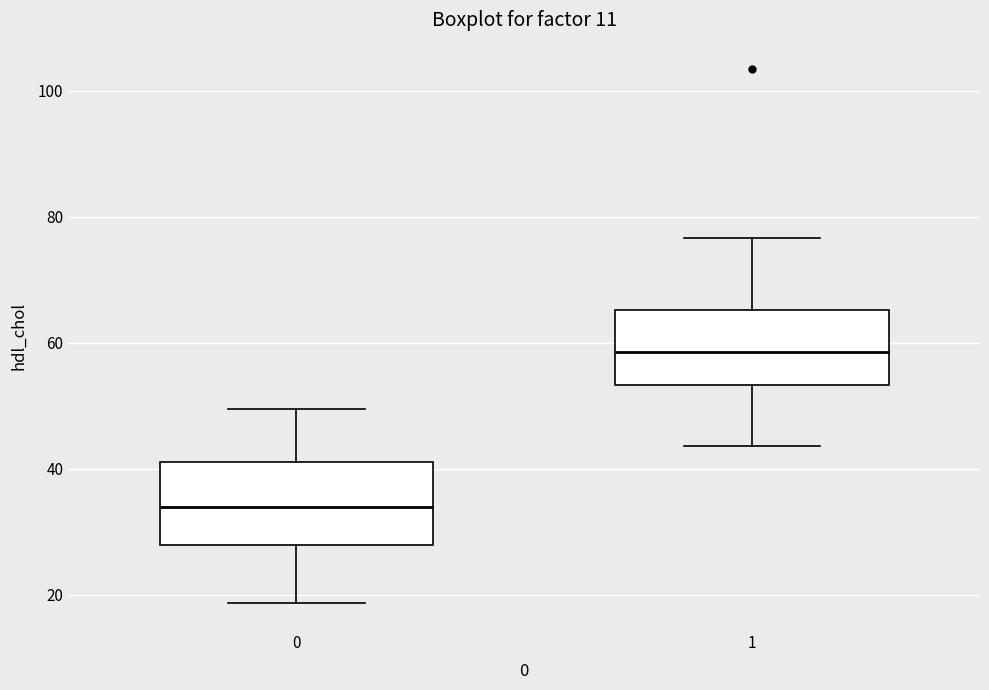

Which box has the highest median line?

1